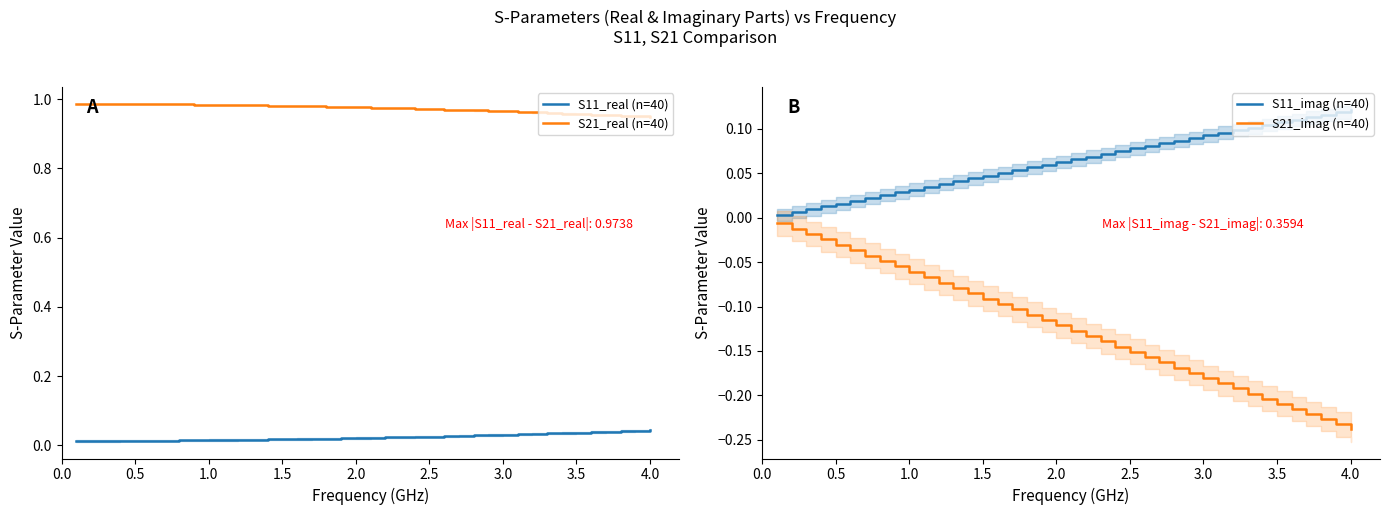

Does the chart have visible grid lines?

No